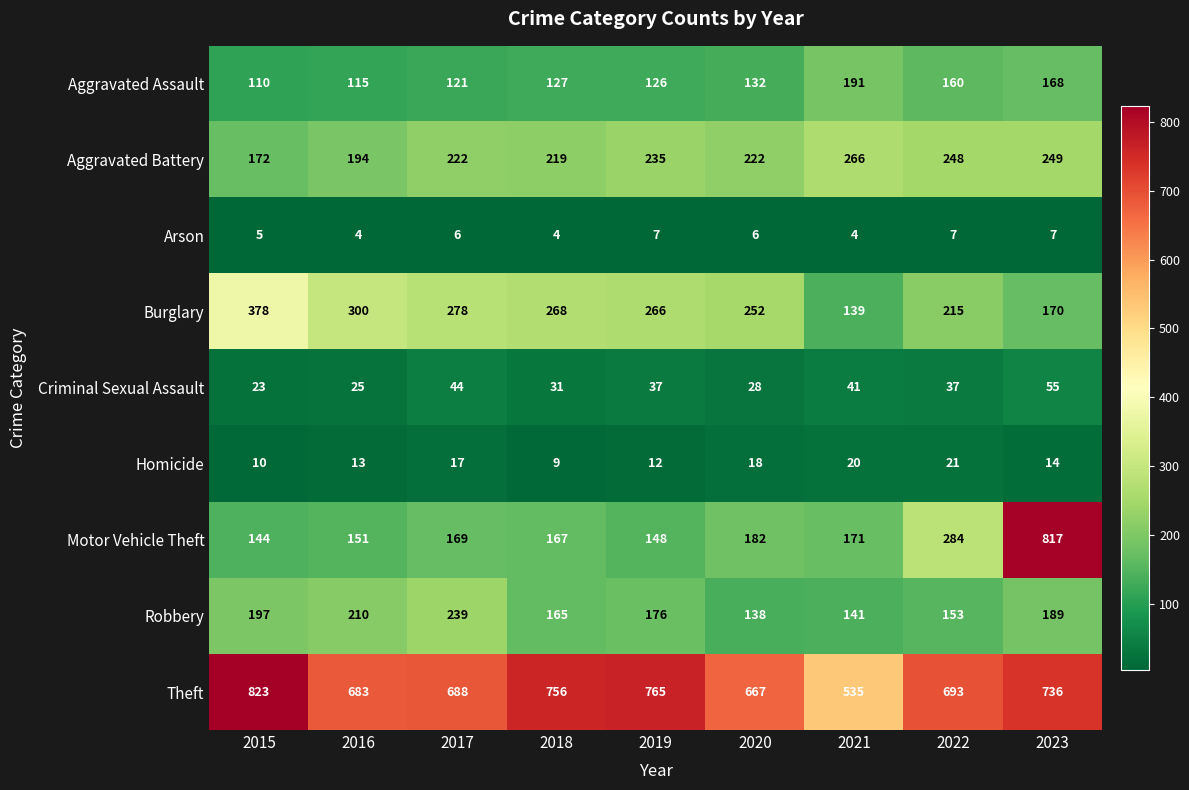

At which category is the sum across all series the highest?

2023